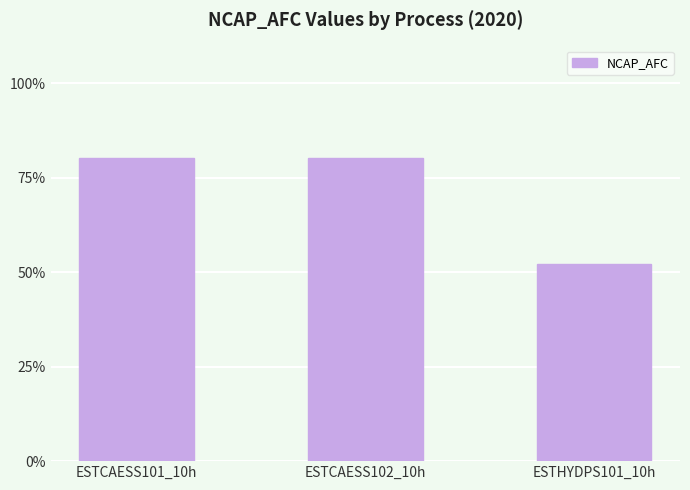

What is the difference between the second highest and minimum values?

0.3